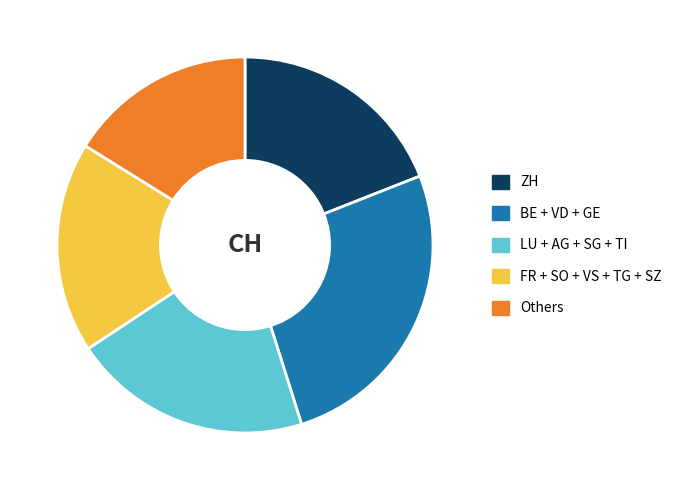

Rank the categories by value from highest to lowest.

BE + VD + GE, LU + AG + SG + TI, ZH, FR + SO + VS + TG + SZ, Others